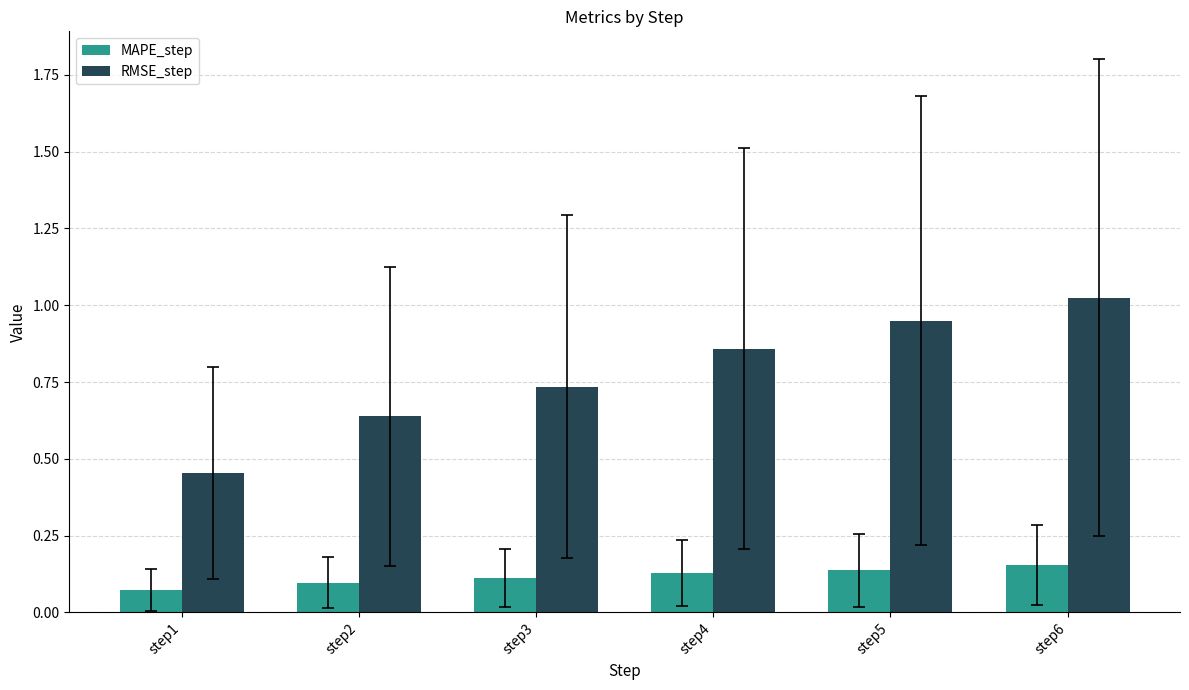

What is the difference between the maximum and second lowest values in the RMSE_step series?

0.4